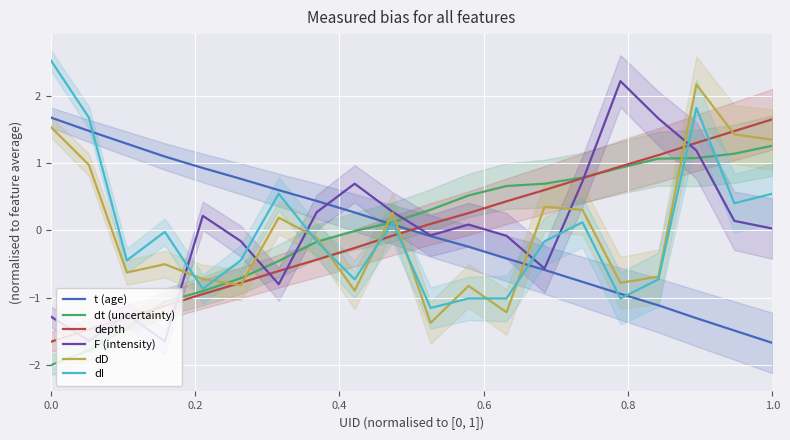

What is the lowest value of the dt (uncertainty) series?

-2.0